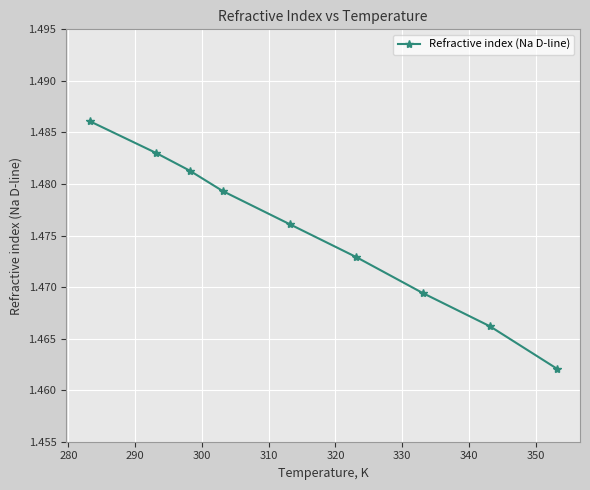

What is the sum of all values?

13.3